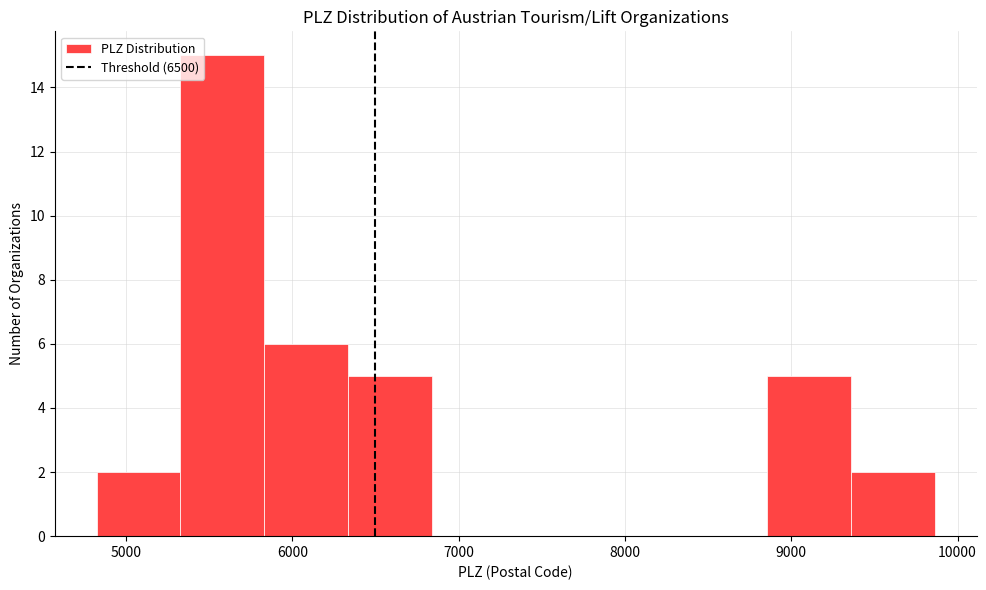

How tall is the bar that spans 9400 to 9900 on the x-axis? Neither the bar edges nor the heights are printed on the chart, so give them approximately, as read against the axes.

2